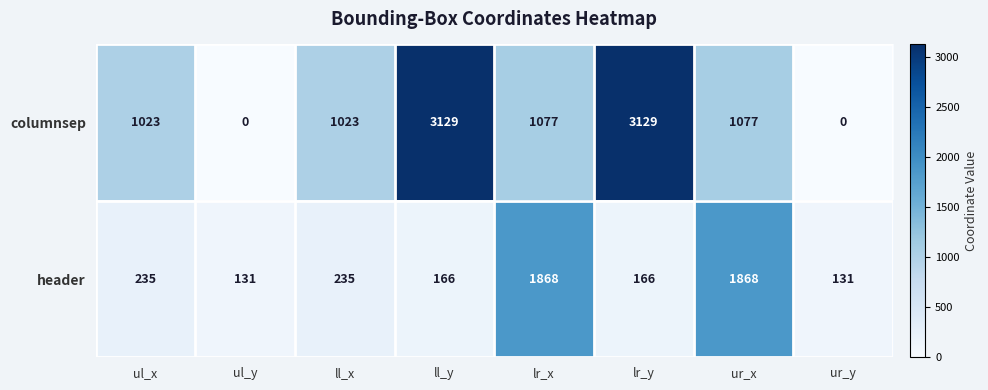

How many values in columnsep are above zero?

6